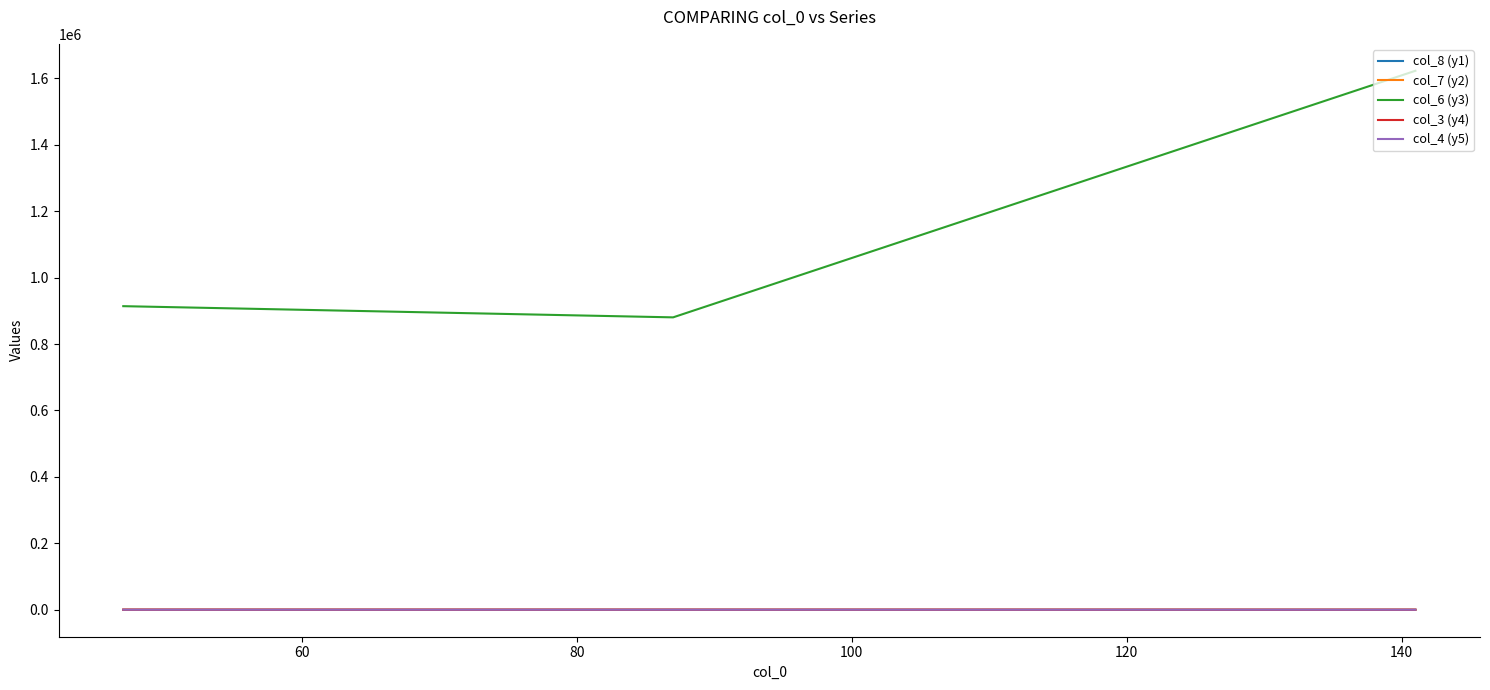

What is the minimum value for col_3 (y4)?

122.3